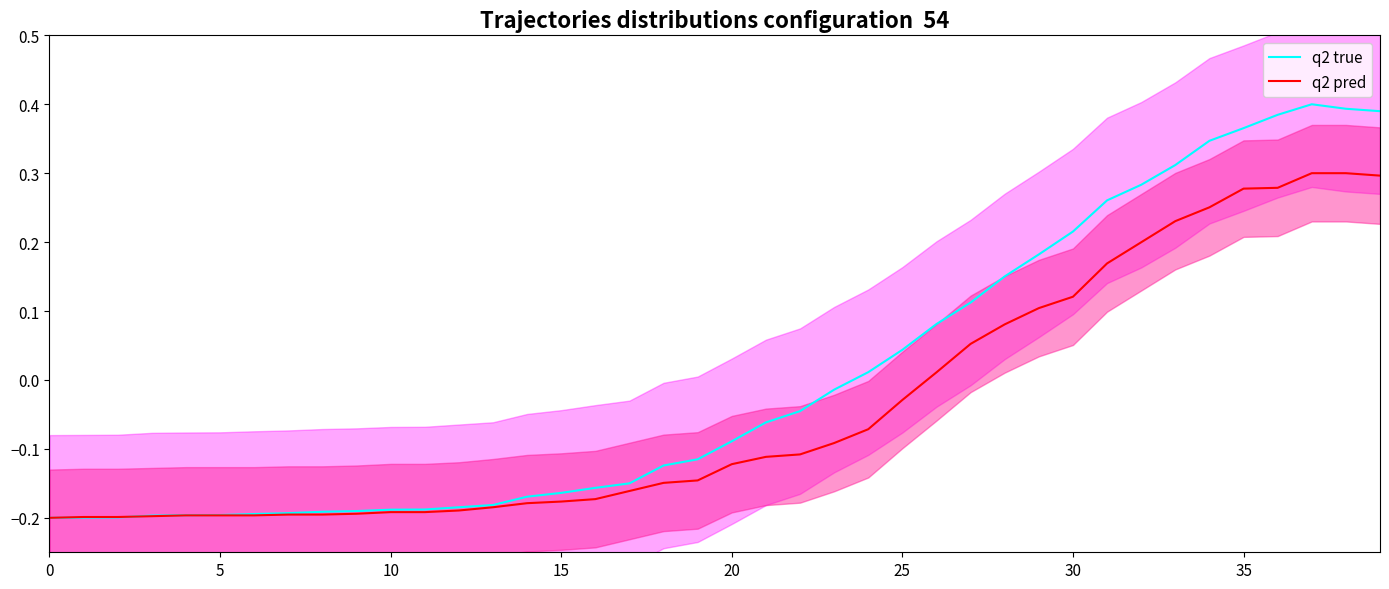

What is the label of the 6th point from the right?

34